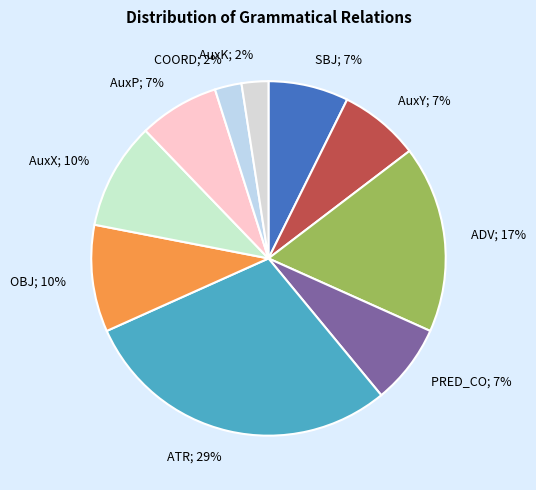

Which category has the biggest portion of the pie?

ATR